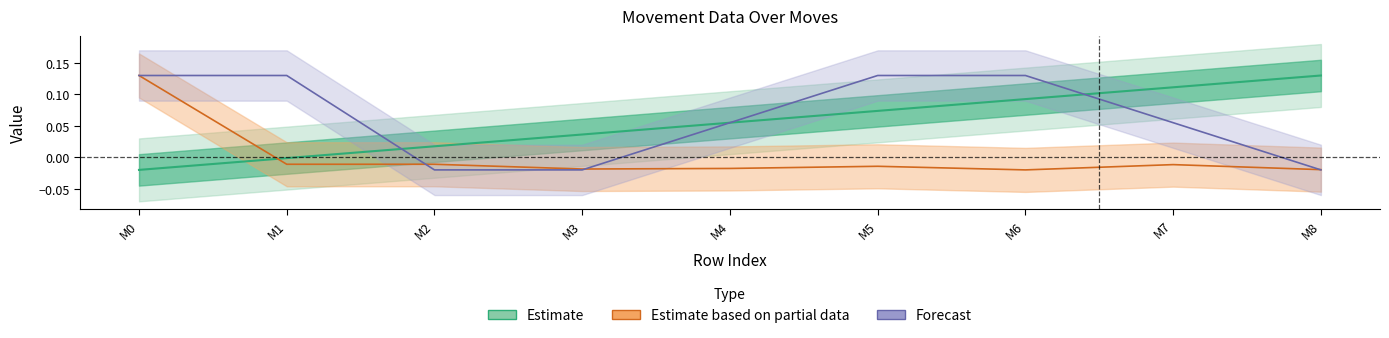

Which category has the highest value in the move series?

M8